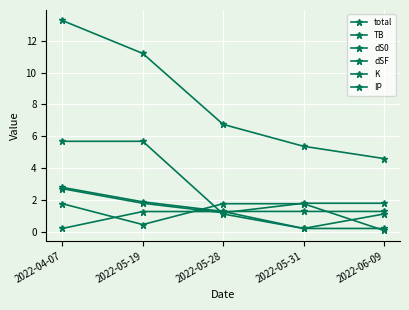

True or false: total and dSF intersect in this chart.

False